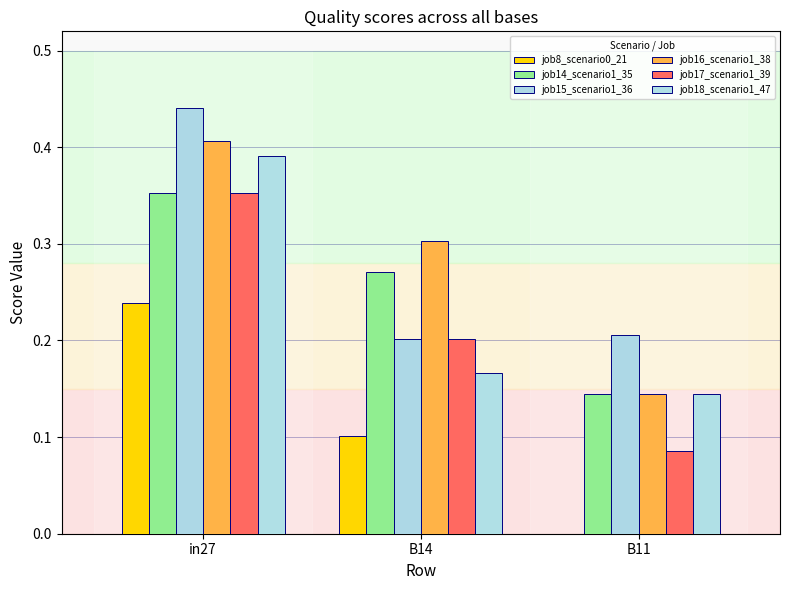

True or false: job17_scenario1_39 has a value of 0.4 at in27.

True